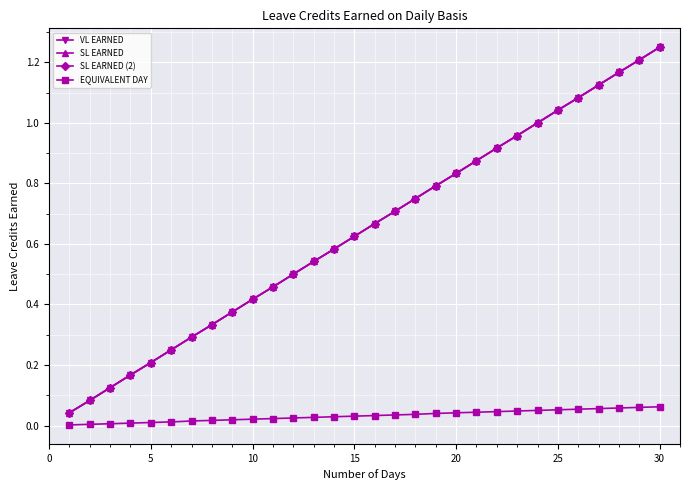

True or false: EQUIVALENT DAY and SL EARNED (2) cross at least once.

False